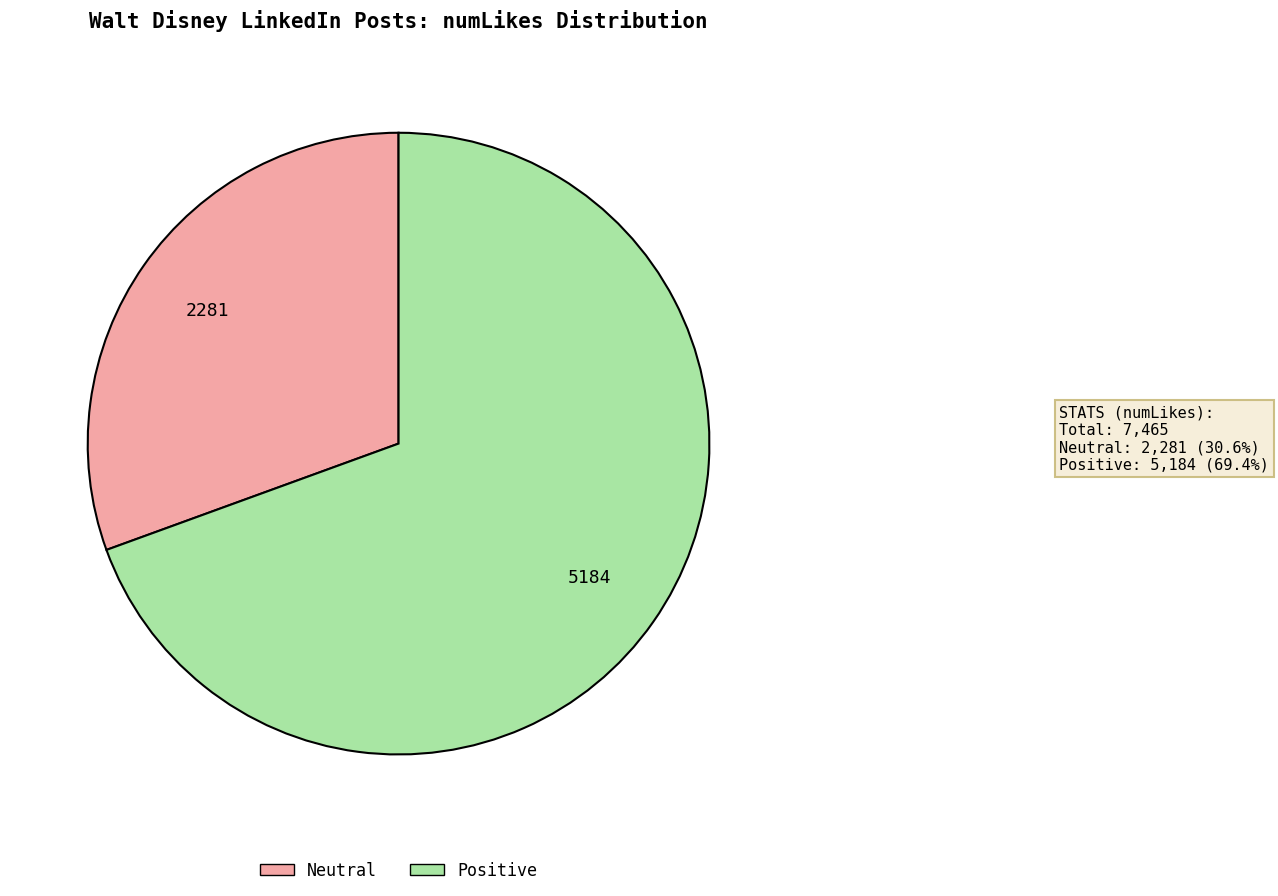

How many slices are in this pie chart?

2